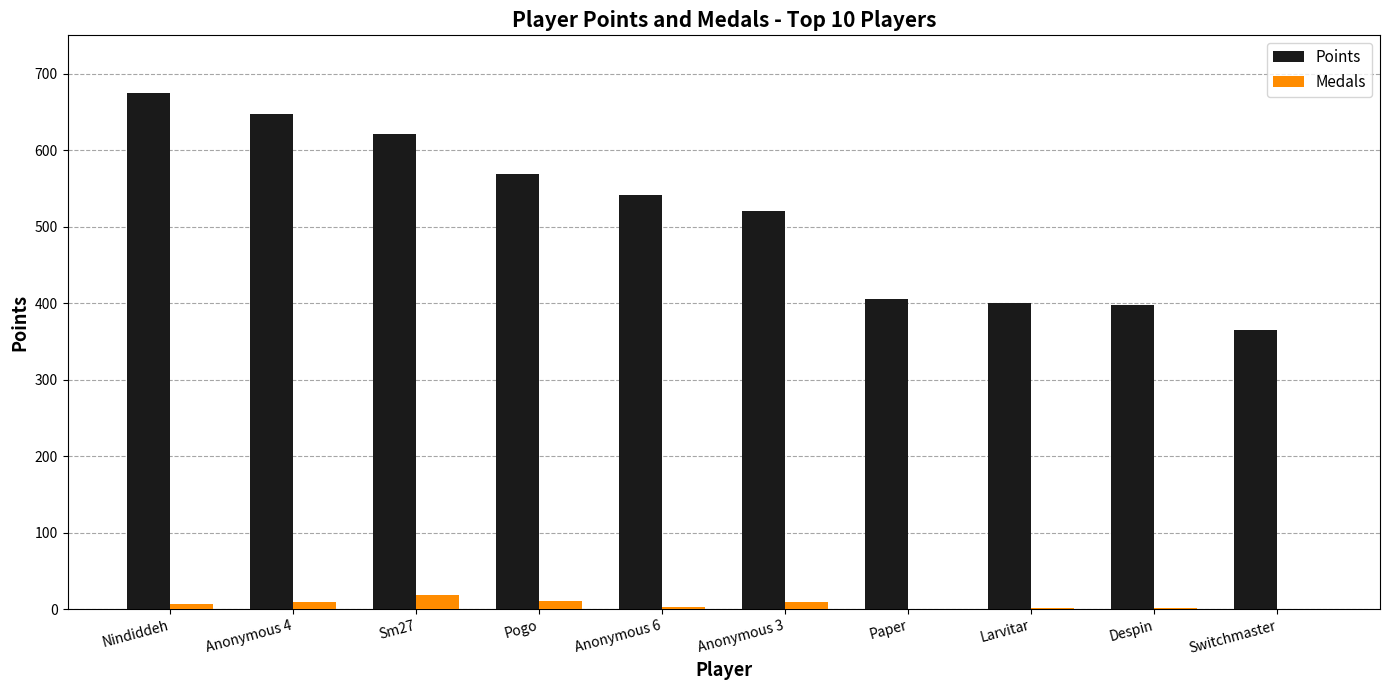

What is the maximum value for Medals?

19